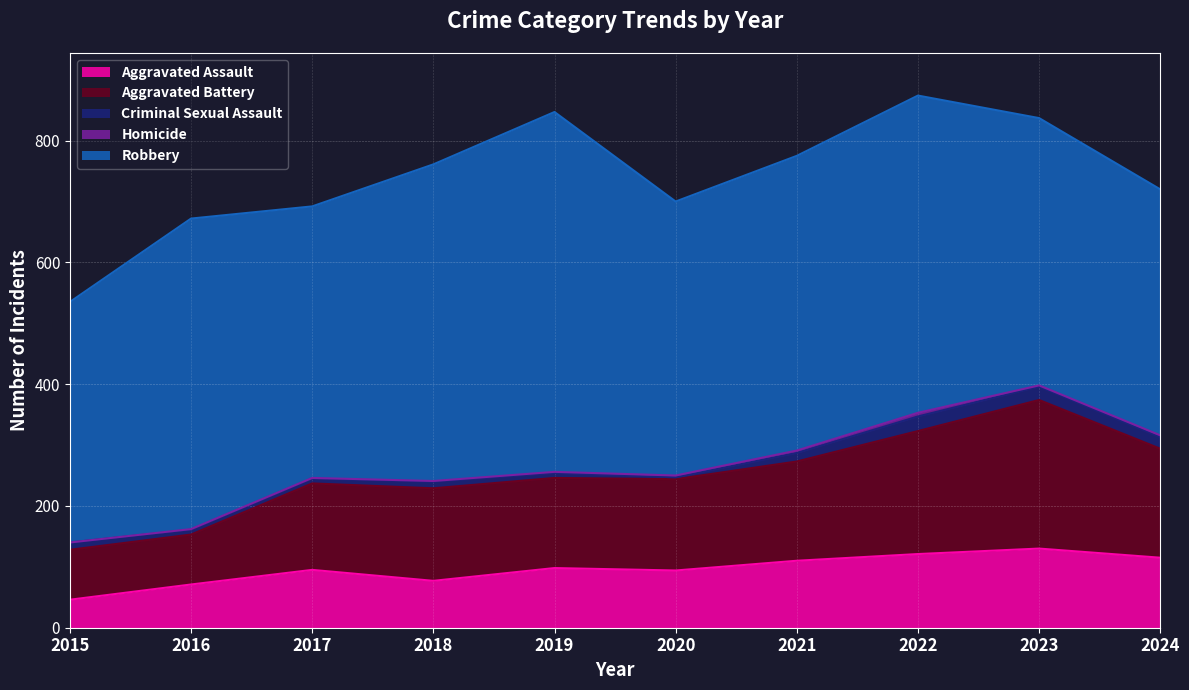

In Robbery, how many points are lower than both neighbors (excluding endpoints)?

2